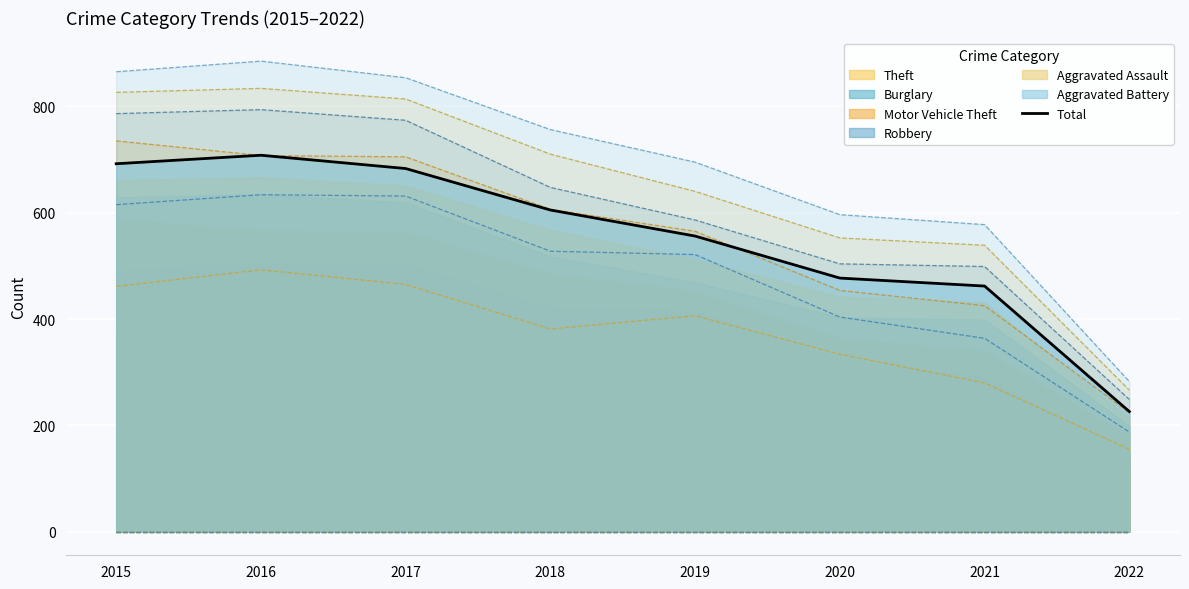

Read the value at 2016.

708